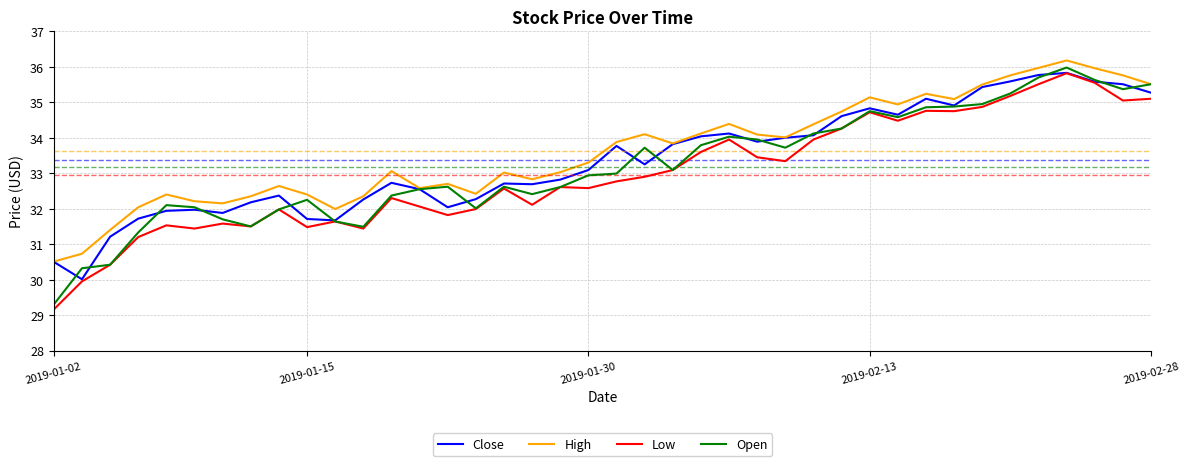

What is the minimum value for Open?

29.3